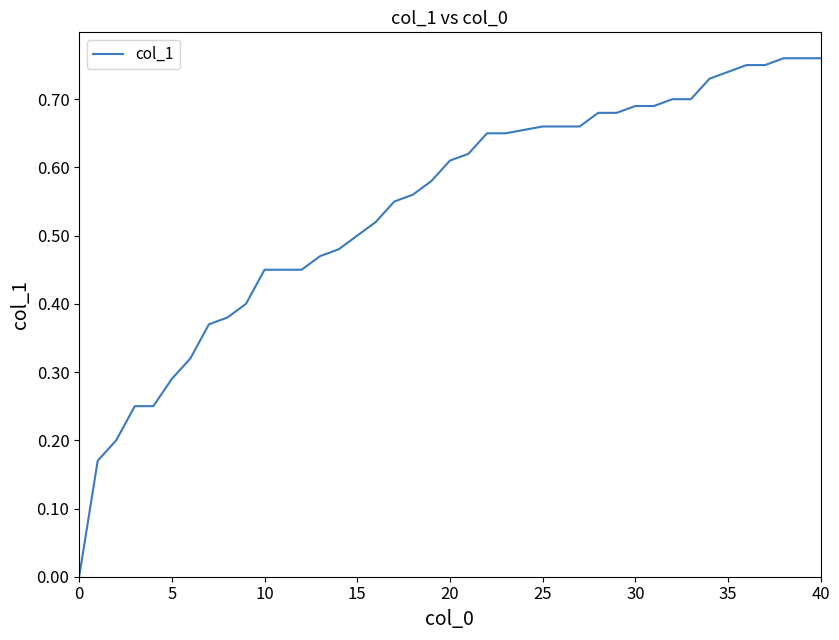

Does the chart have visible grid lines?

No